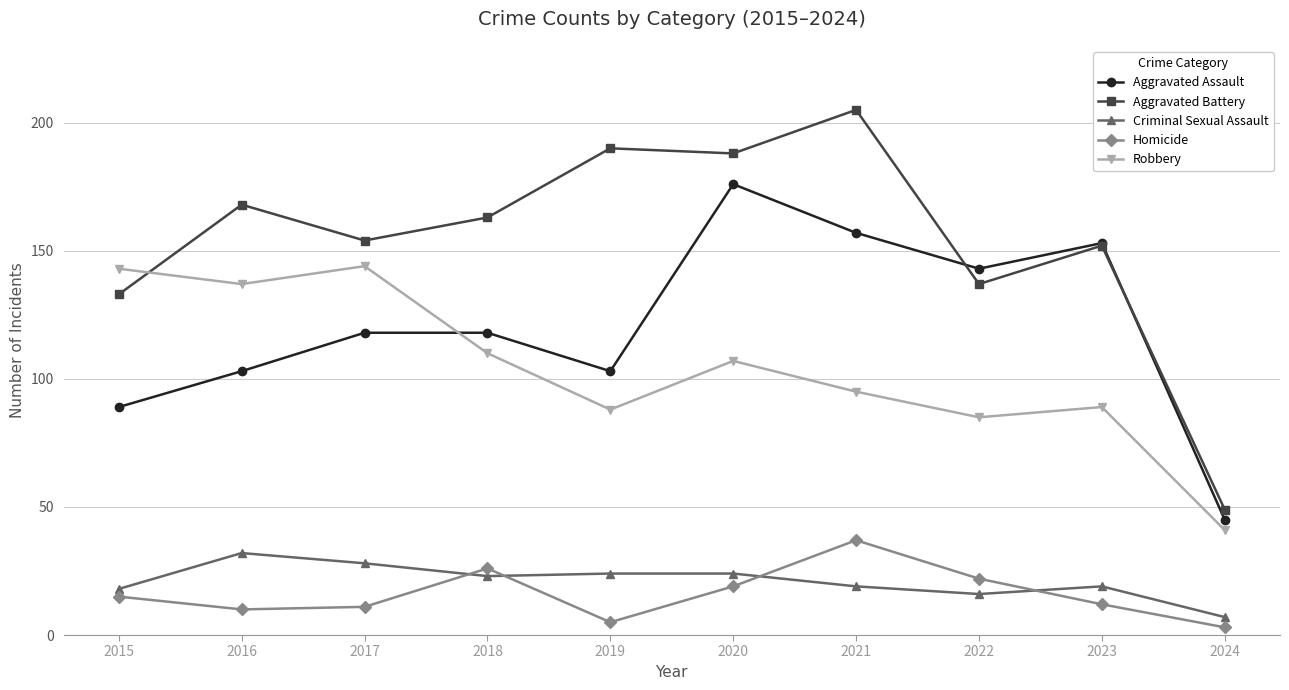

Which series changed the most between 2020 and 2022?

Aggravated Battery